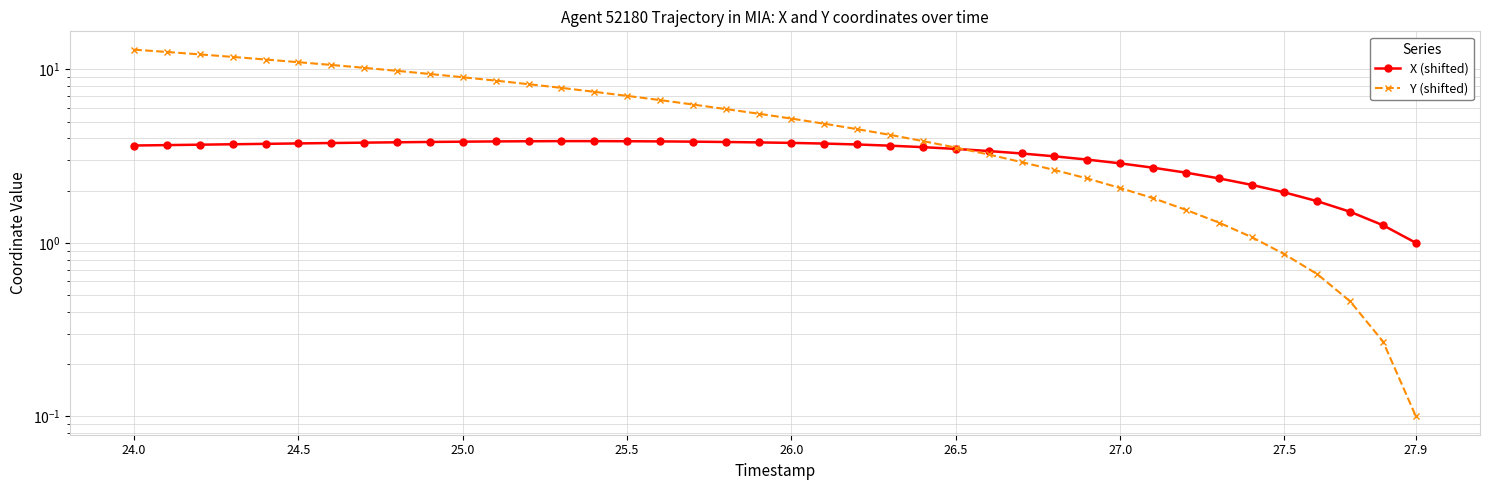

True or false: X (shifted) and Y (shifted) intersect in this chart.

True